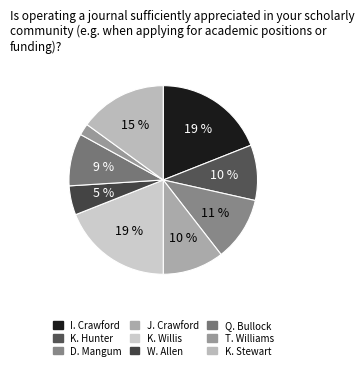

How many slices are in this pie chart?

9